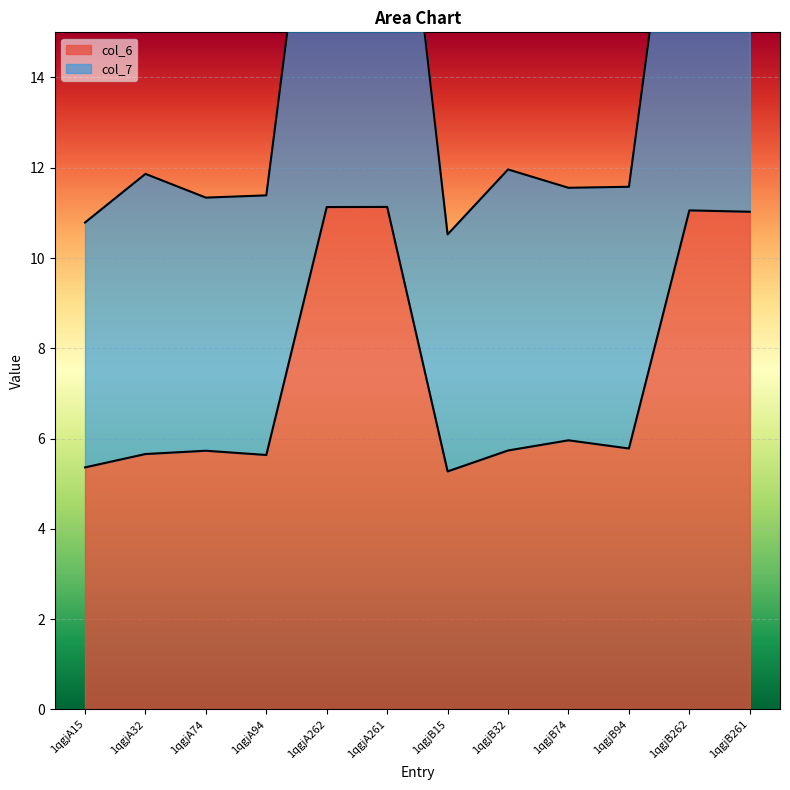

What is the smallest value displayed?

5.3